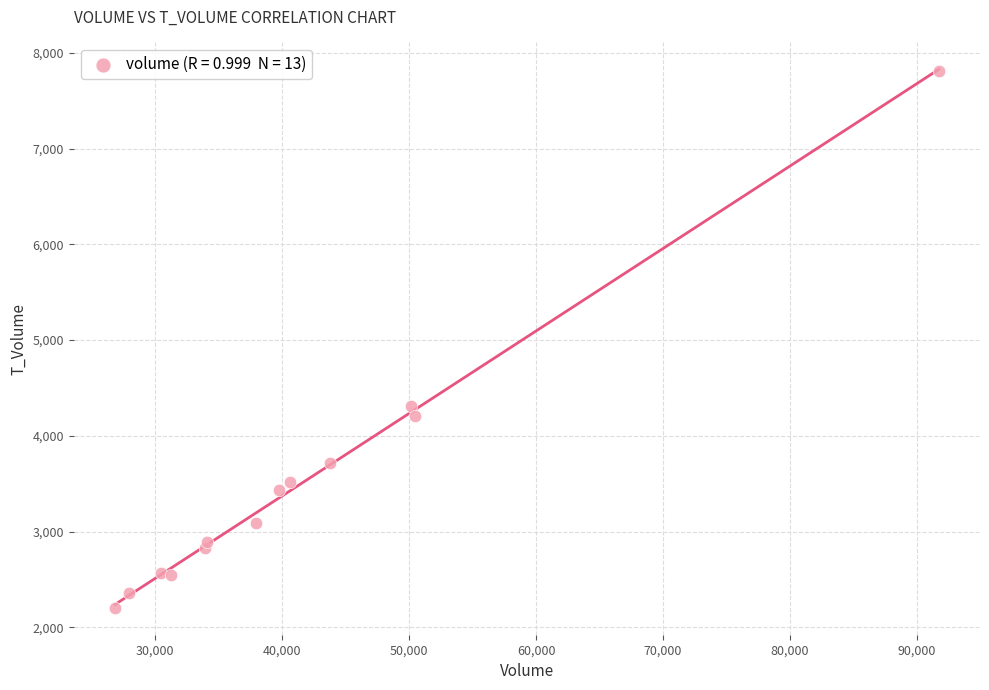

What is the range of X values (max minus min)?

64899